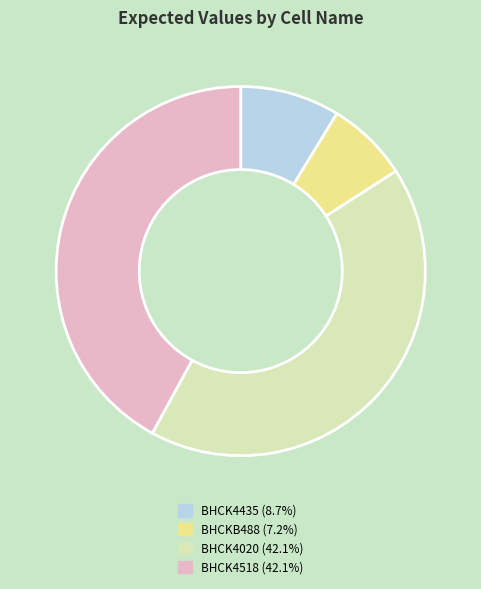

Count the number of slices in the pie.

4